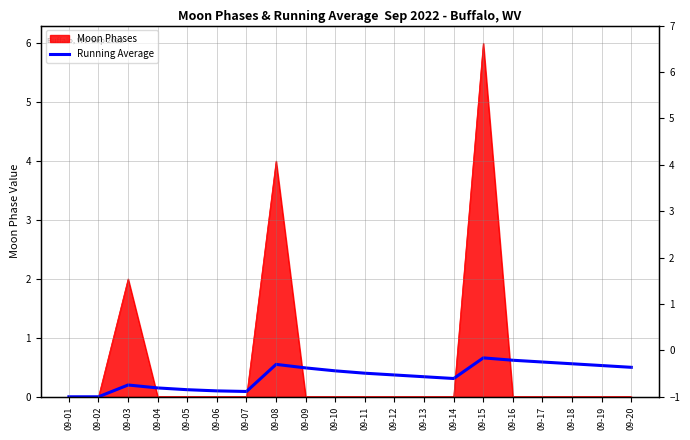

Is it true that the value at 09-01 is 0.3?

False